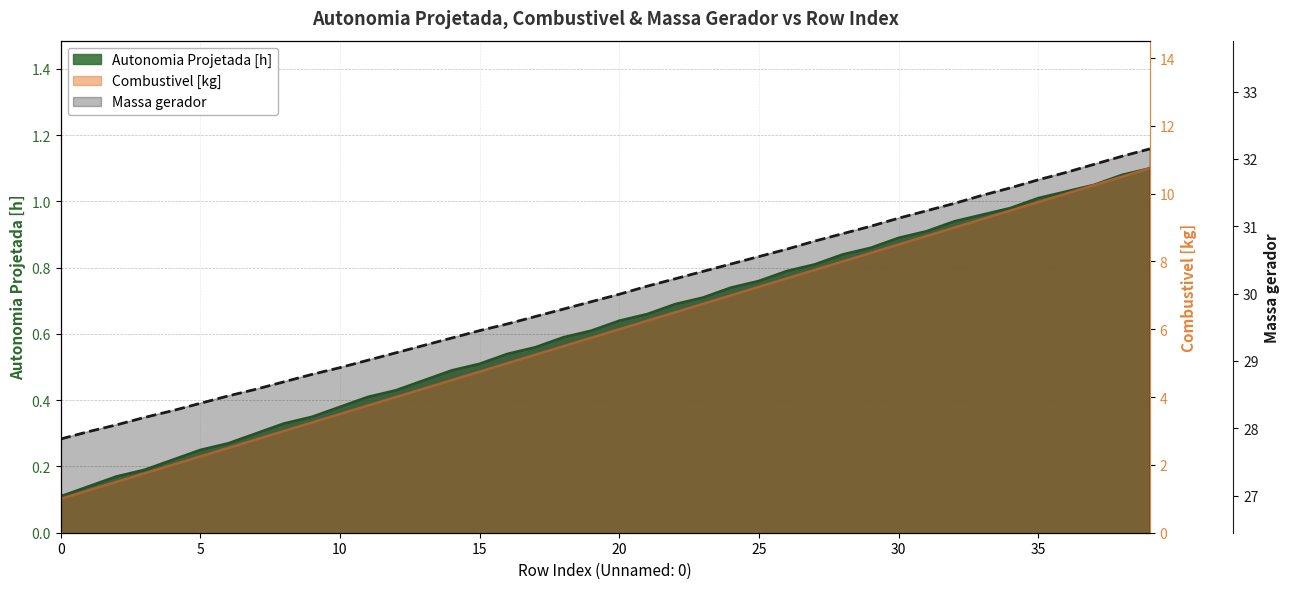

What is the maximum value shown in the chart?

32.1